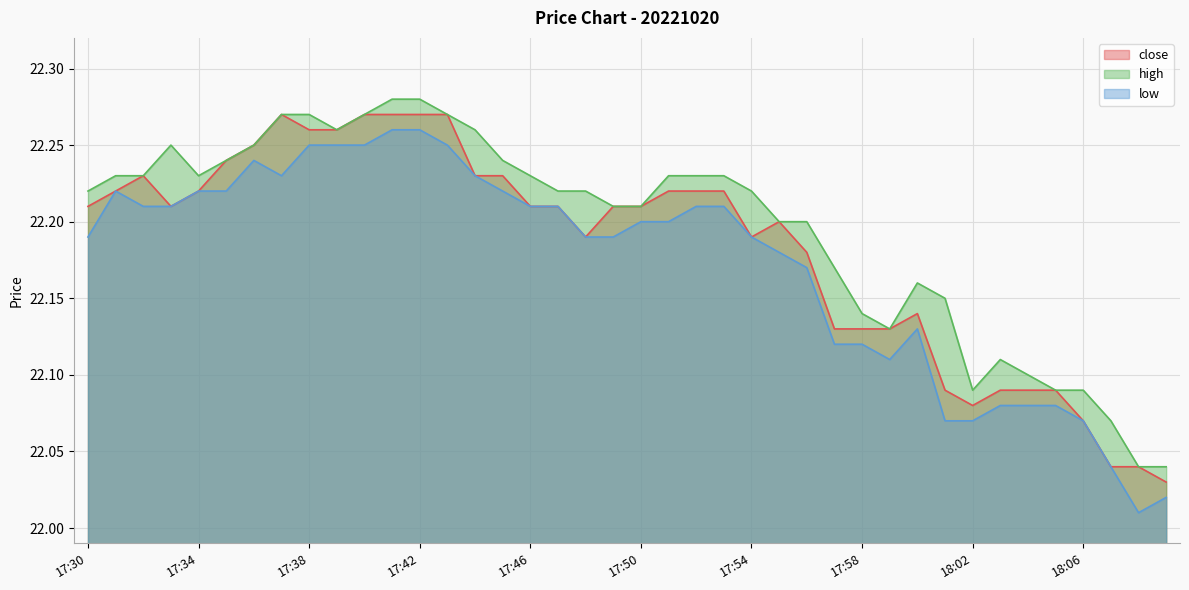

Is it true that close equals 22.1 at 18:05?

True